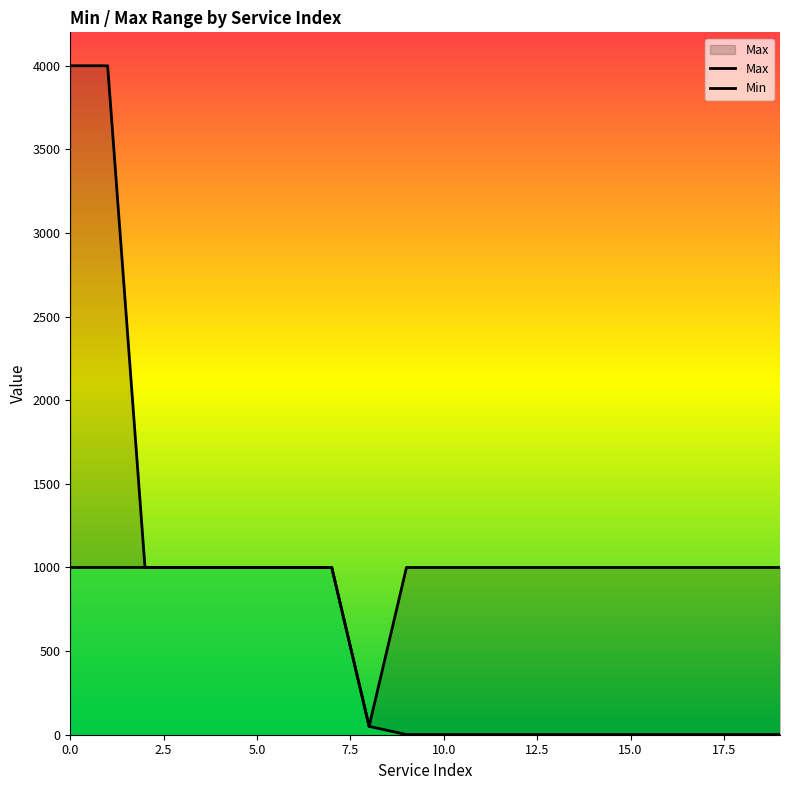

The Min series shows 1 at 18. True or false?

True